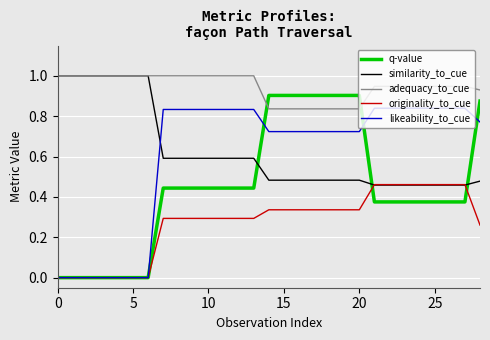

What is the greatest value displayed?

1.0